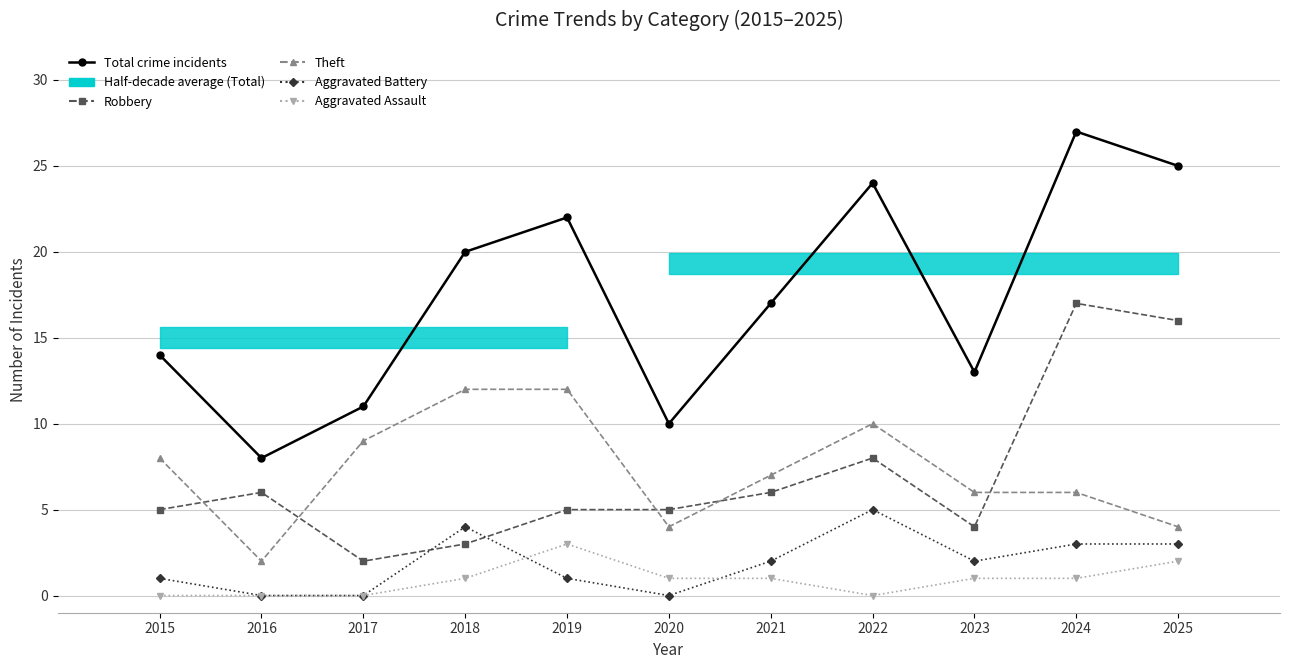

Reading left to right, extract all data points from this chart.

Total crime incidents: 14	8	11	20	22	10	17	24	13	27	25
Robbery: 5	6	2	3	5	5	6	8	4	17	16
Theft: 8	2	9	12	12	4	7	10	6	6	4
Aggravated Battery: 1	0	0	4	1	0	2	5	2	3	3
Aggravated Assault: 0	0	0	1	3	1	1	0	1	1	2